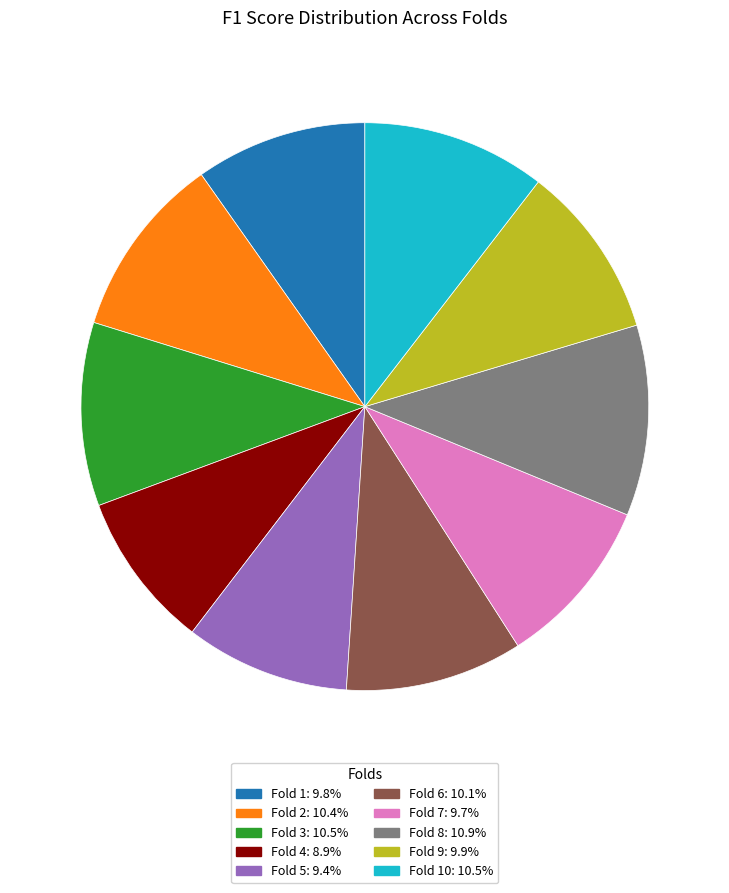

Is there a majority slice in this chart?

No